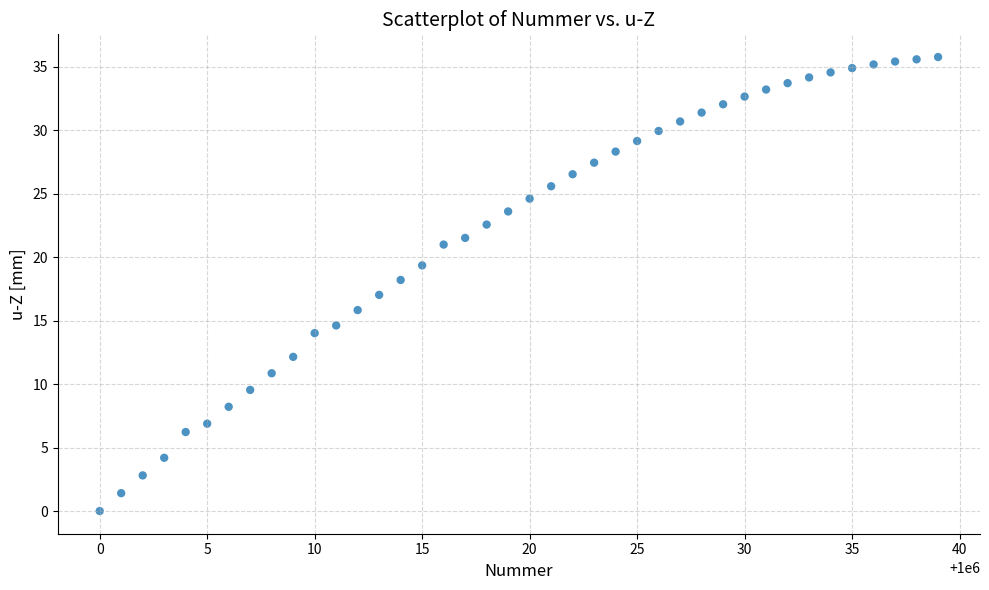

What is the range of Y values (max minus min)?

35.8